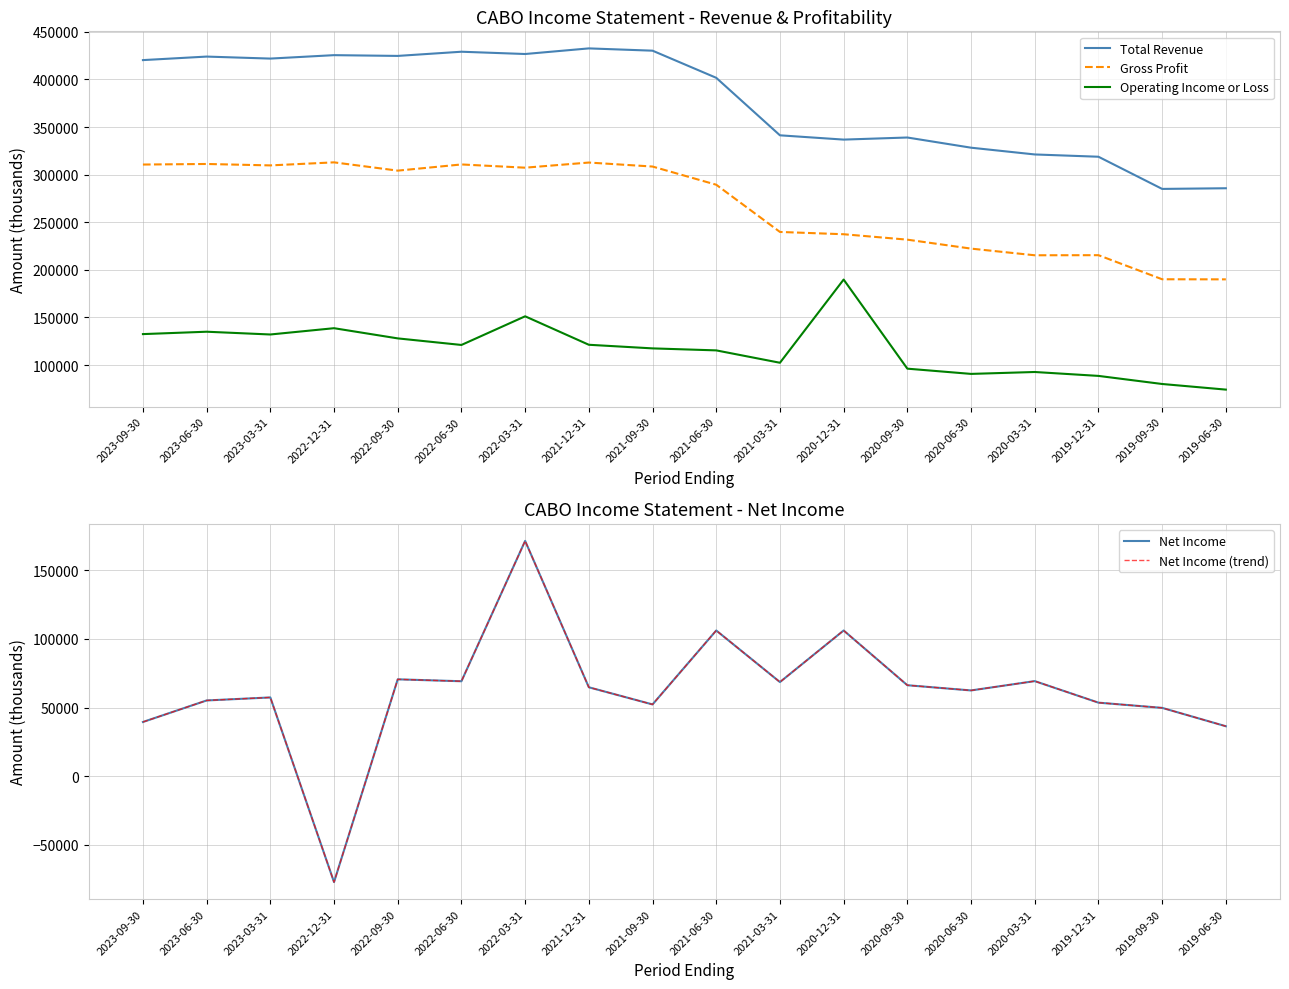

Reading left to right, extract all data points from this chart.

Total Revenue: 2023-09-30=420300	2023-06-30=424000	2023-03-31=421900	2022-12-31=425500	2022-09-30=424700	2022-06-30=429100	2022-03-31=426700	2021-12-31=432600	2021-09-30=430200	2021-06-30=401700	2021-03-31=341300	2020-12-31=336800	2020-09-30=339000	2020-06-30=328300	2020-03-31=321200	2019-12-31=318800	2019-09-30=285000	2019-06-30=285700
Gross Profit: 2023-09-30=310600	2023-06-30=311200	2023-03-31=309700	2022-12-31=312900	2022-09-30=304200	2022-06-30=310700	2022-03-31=307300	2021-12-31=312700	2021-09-30=308500	2021-06-30=289400	2021-03-31=239800	2020-12-31=237400	2020-09-30=231700	2020-06-30=222300	2020-03-31=215300	2019-12-31=215400	2019-09-30=190100	2019-06-30=190000
Operating Income or Loss: 2023-09-30=132500	2023-06-30=135000	2023-03-31=132100	2022-12-31=138700	2022-09-30=128000	2022-06-30=121100	2022-03-31=151200	2021-12-31=121300	2021-09-30=117500	2021-06-30=115400	2021-03-31=102400	2020-12-31=189800	2020-09-30=96200	2020-06-30=90700	2020-03-31=92700	2019-12-31=88600	2019-09-30=80100	2019-06-30=74200
Net Income: 2023-09-30=39500	2023-06-30=55200	2023-03-31=57400	2022-12-31=-77200	2022-09-30=70600	2022-06-30=69200	2022-03-31=171500	2021-12-31=64800	2021-09-30=52300	2021-06-30=106200	2021-03-31=68600	2020-12-31=106200	2020-09-30=66300	2020-06-30=62500	2020-03-31=69300	2019-12-31=53600	2019-09-30=49800	2019-06-30=36400
Net Income (trend): 2023-09-30=39500	2023-06-30=55200	2023-03-31=57400	2022-12-31=-77200	2022-09-30=70600	2022-06-30=69200	2022-03-31=171500	2021-12-31=64800	2021-09-30=52300	2021-06-30=106200	2021-03-31=68600	2020-12-31=106200	2020-09-30=66300	2020-06-30=62500	2020-03-31=69300	2019-12-31=53600	2019-09-30=49800	2019-06-30=36400